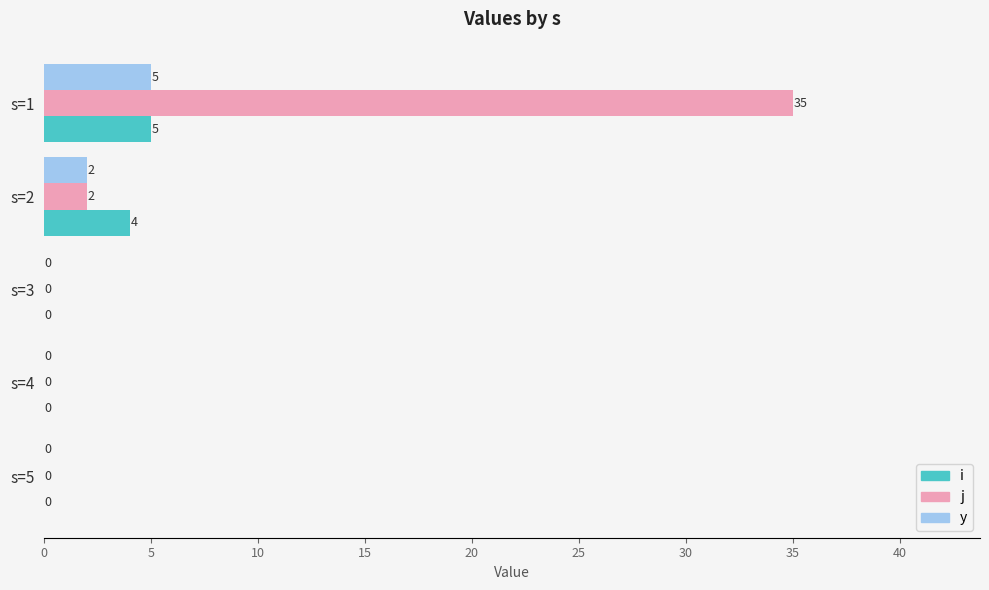

What is the average value of the y series?

1